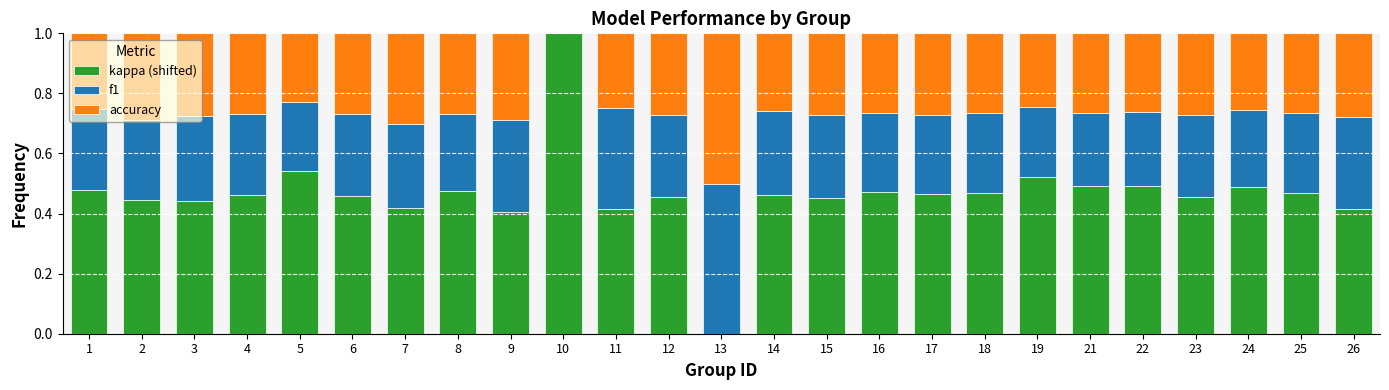

The kappa (shifted) series shows 0.2 at 11. True or false?

False